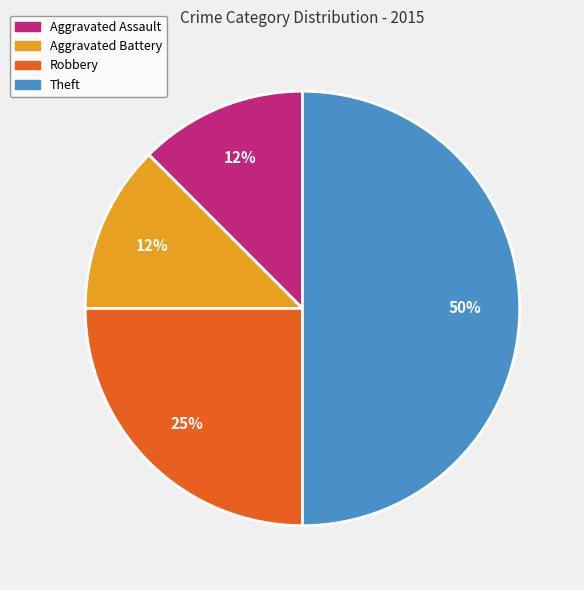

Does any single category account for the majority?

No